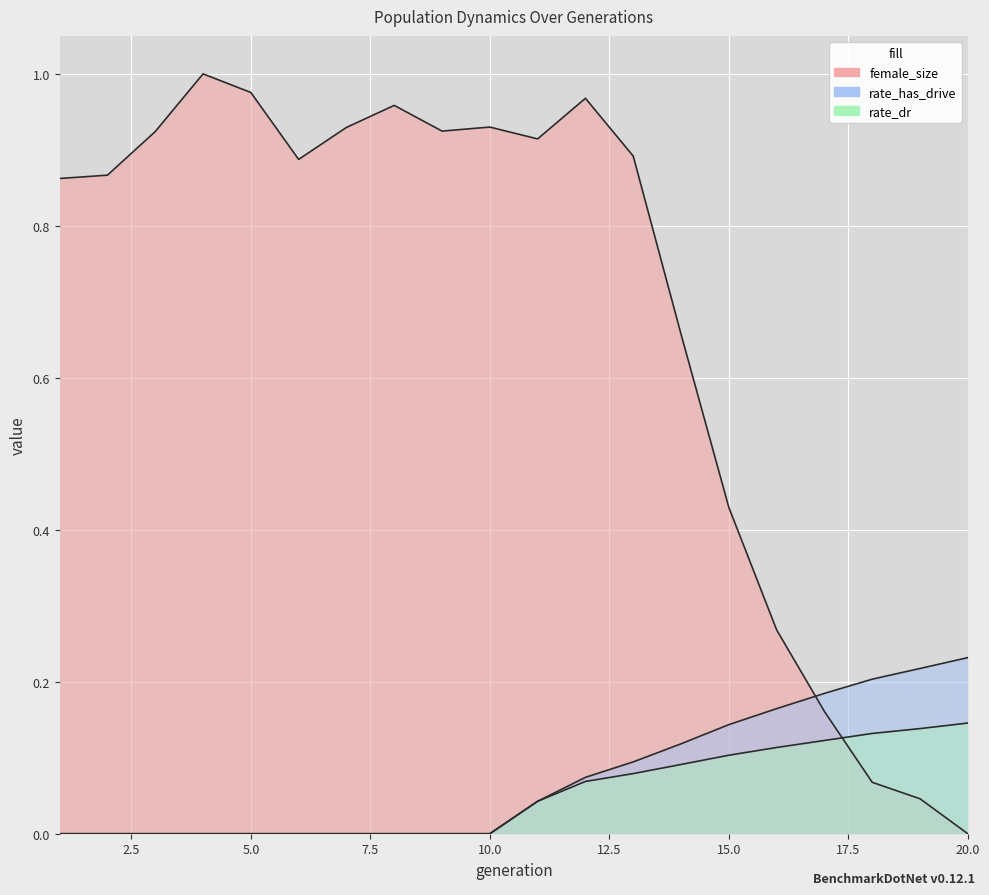

Which category has the highest value in the rate_dr series?

20